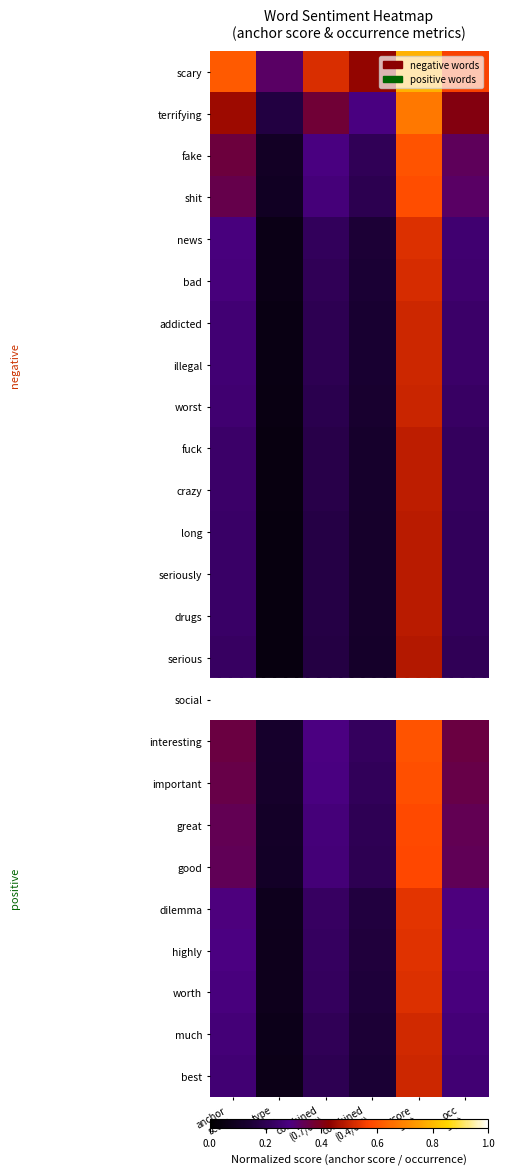

Count the number of data series in this chart.

25